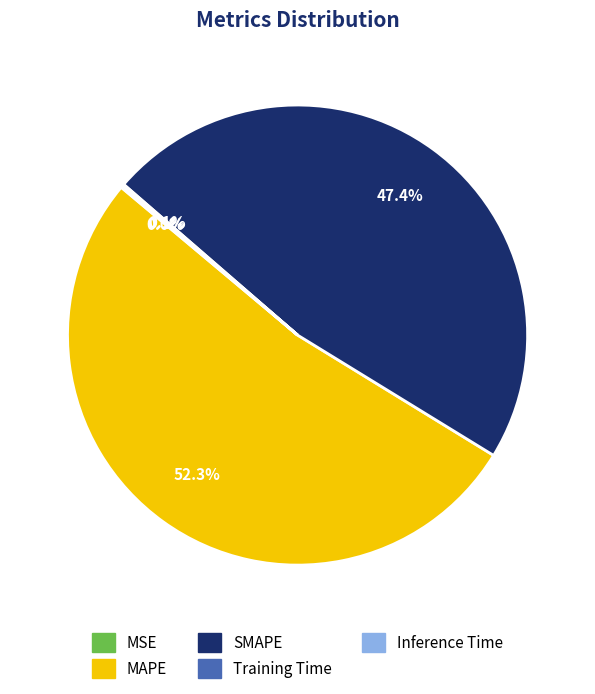

What is the ratio of the value at MAPE to the value at SMAPE?

1.1